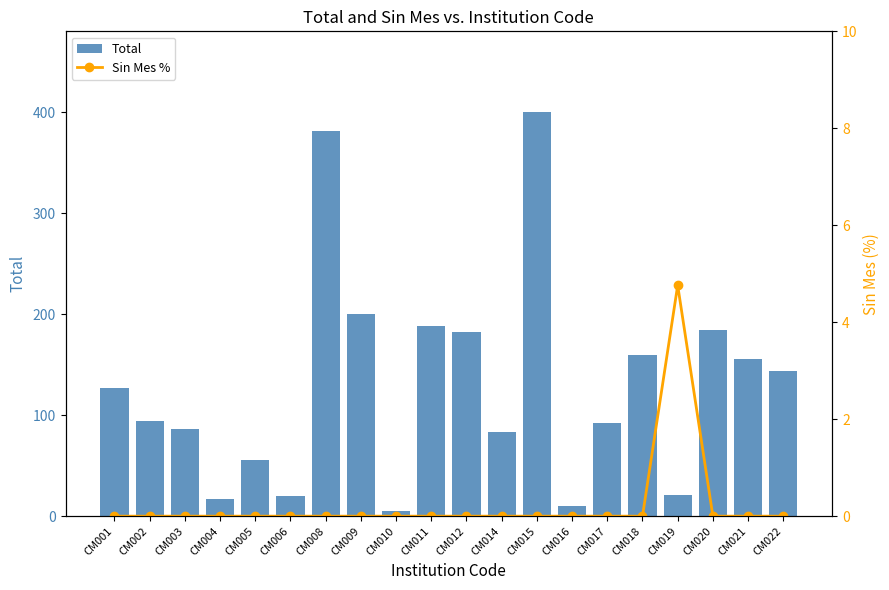

What is the total value across all series at CM004?

17.0